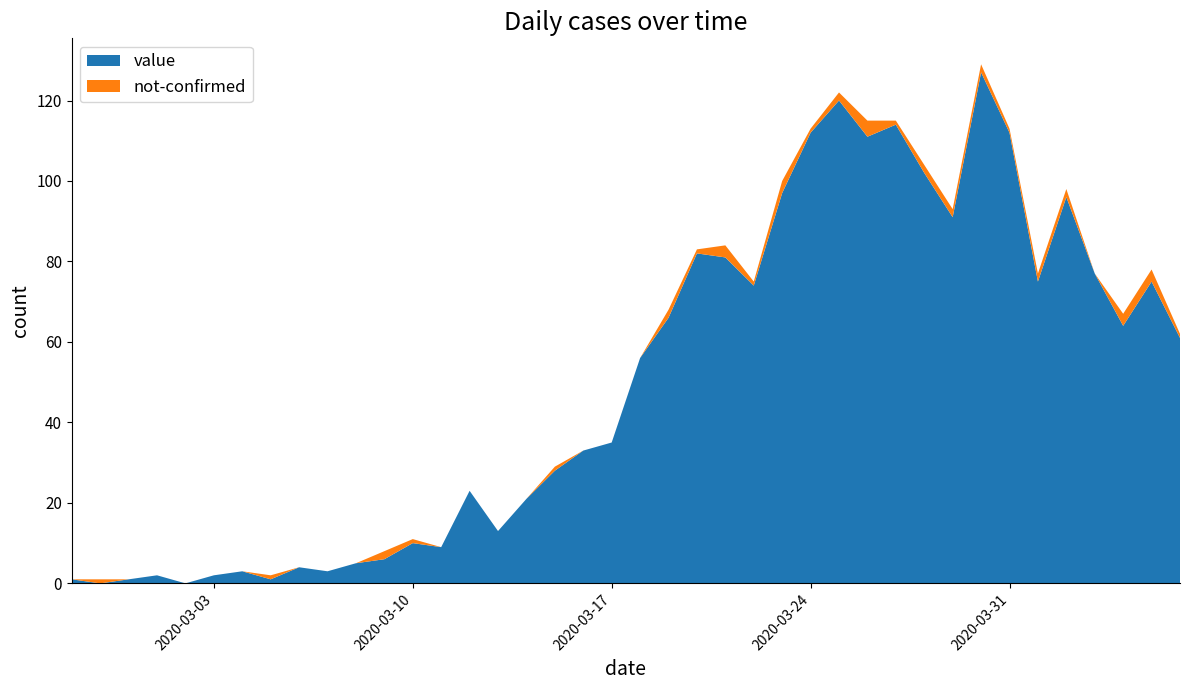

Reading left to right, transcribe all the data shown in this chart.

value: 1	0	1	2	0	2	3	1	4	3	5	6	10	9	23	13	21	28	33	35	56	66	82	81	74	97	112	120	111	114	102	91	127	112	75	96	77	64	75	61
not-confirmed: 0	1	0	0	0	0	0	1	0	0	0	2	1	0	0	0	0	1	0	0	0	2	1	3	1	3	1	2	4	1	2	2	2	1	2	2	0	3	3	1